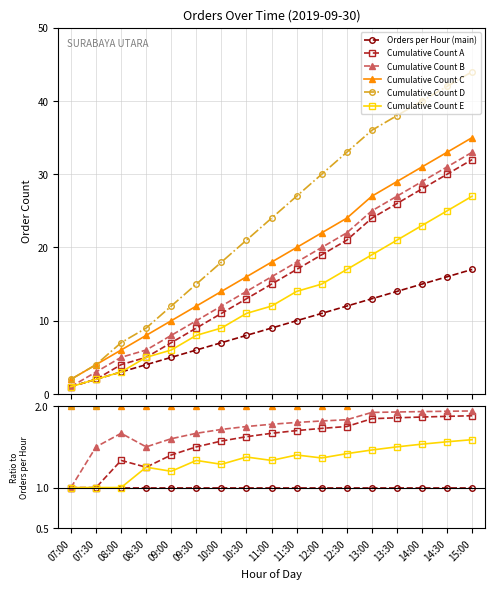

Does the chart display data point markers on the line(s)?

Yes